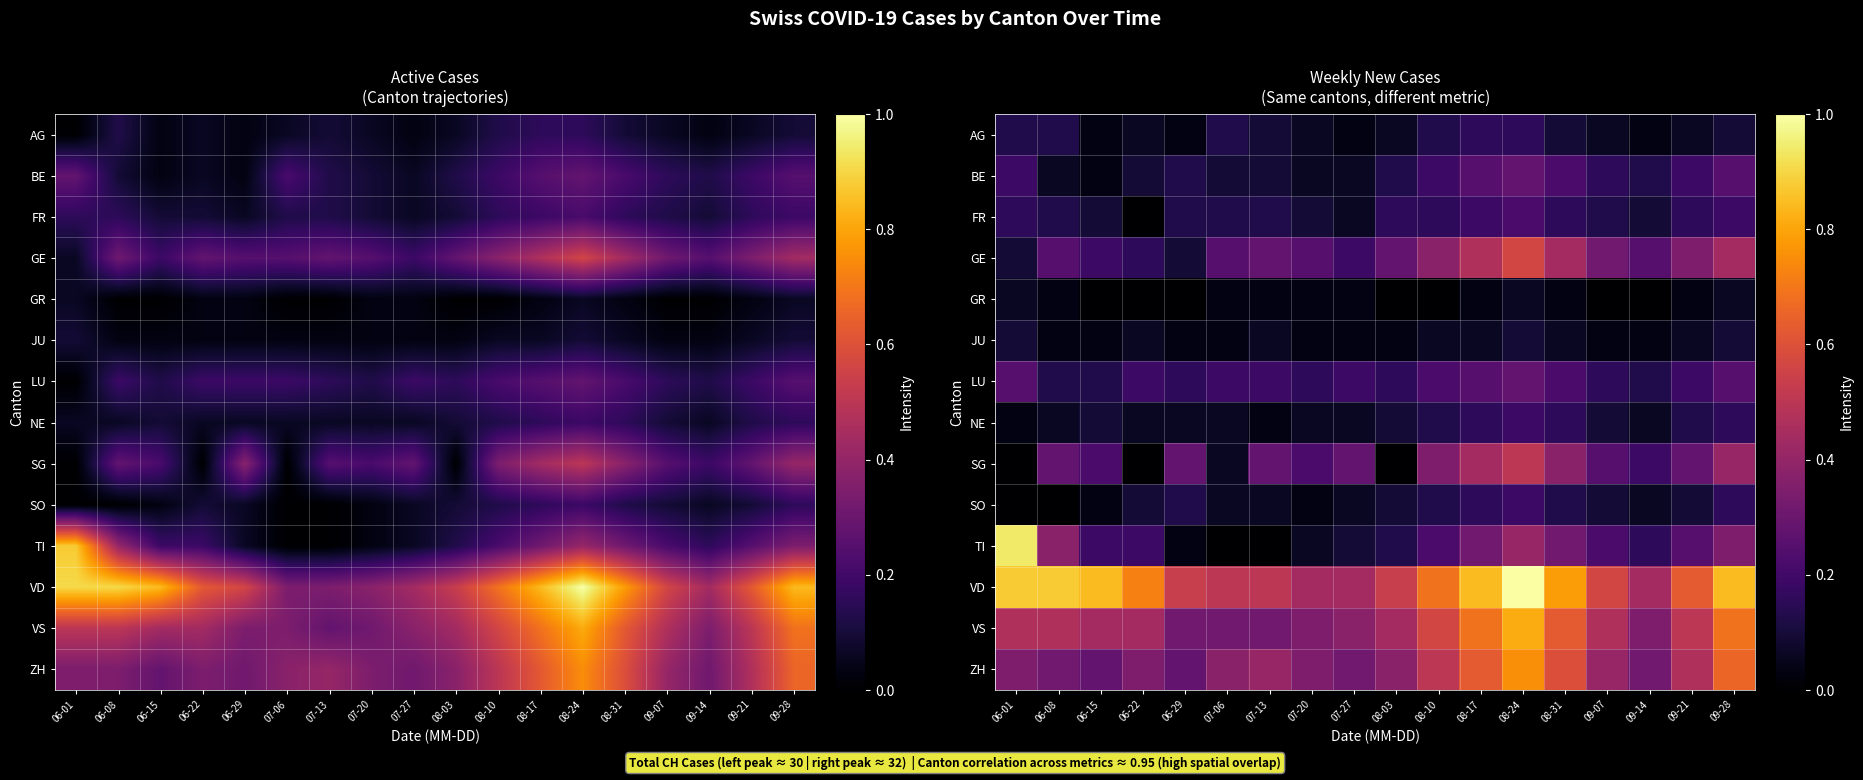

How many VD values are between 0 and 1?

18